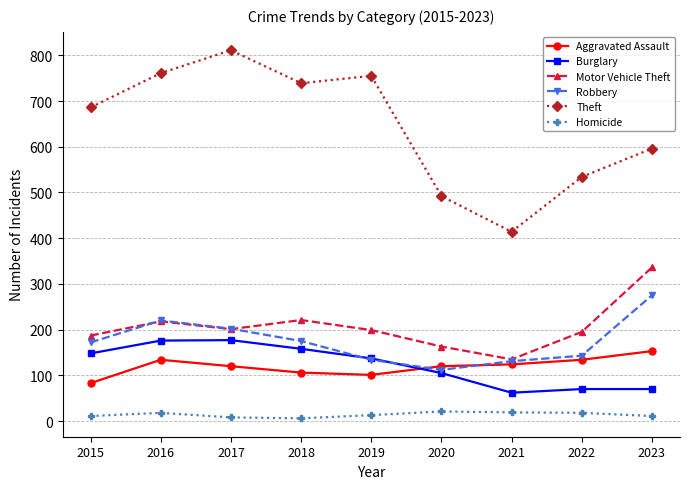

At which category does the chart reach its peak across all series?

2017